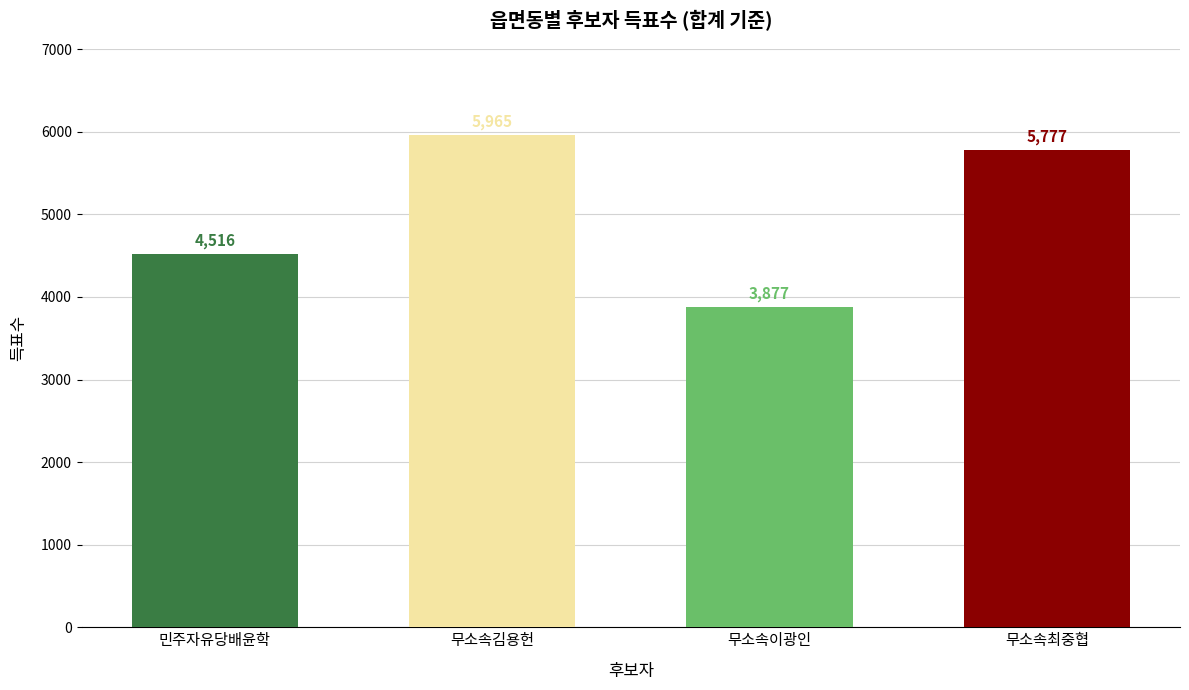

Which category has the highest value across all series?

무소속김용헌